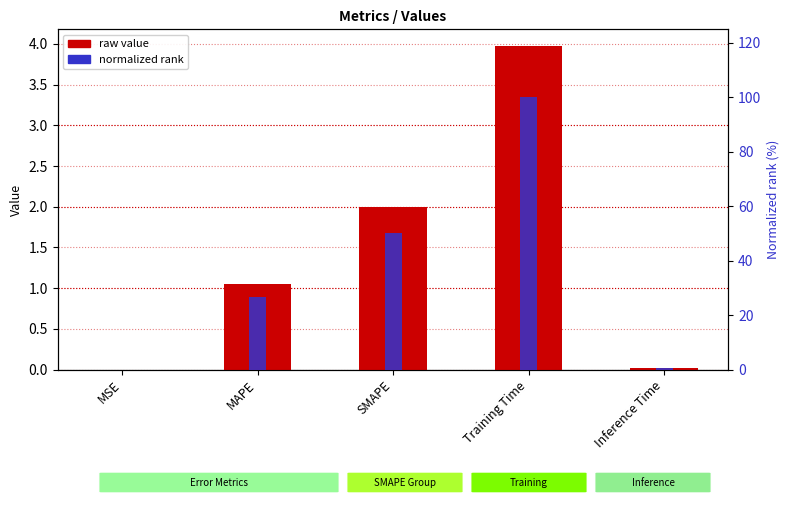

True or false: col_1 has a value of 0.0 at Inference Time.

False